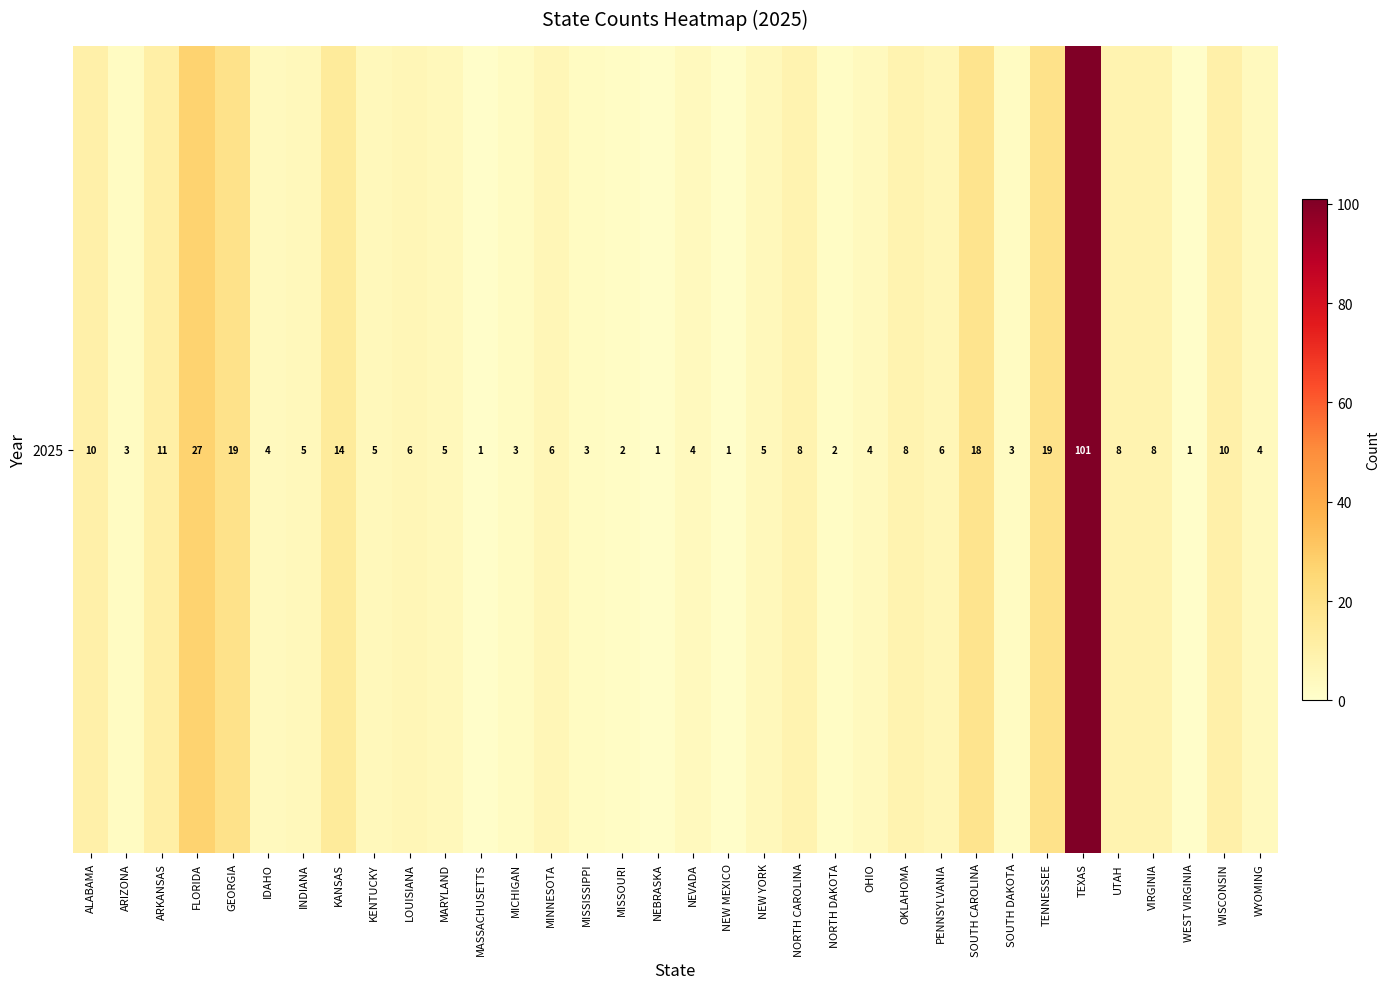

Is it true that the value at GEORGIA is 7?

False